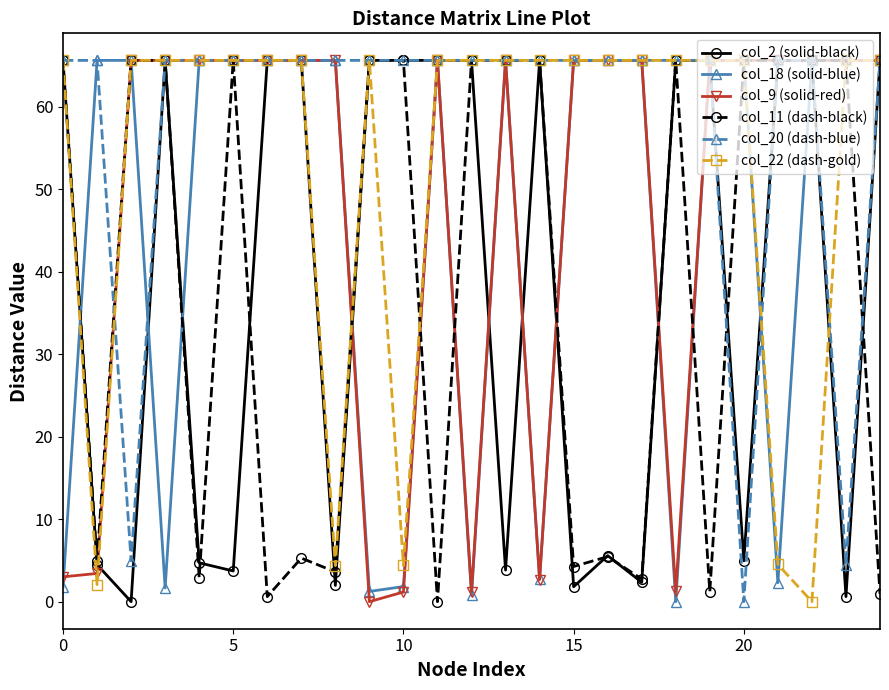

What is the value of the col_18 (solid-blue) point at the 11th from the left?

1.8